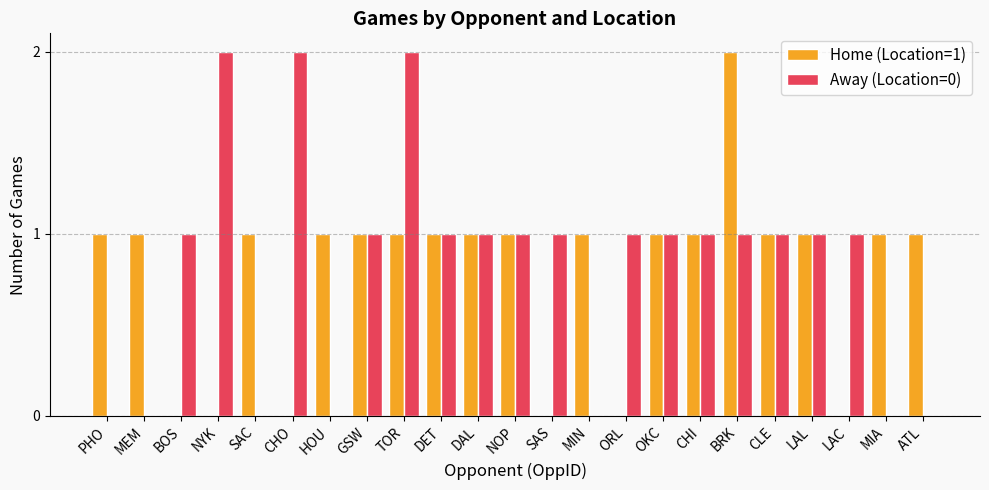

Which category has the highest value in the Home (Location=1) series?

BRK